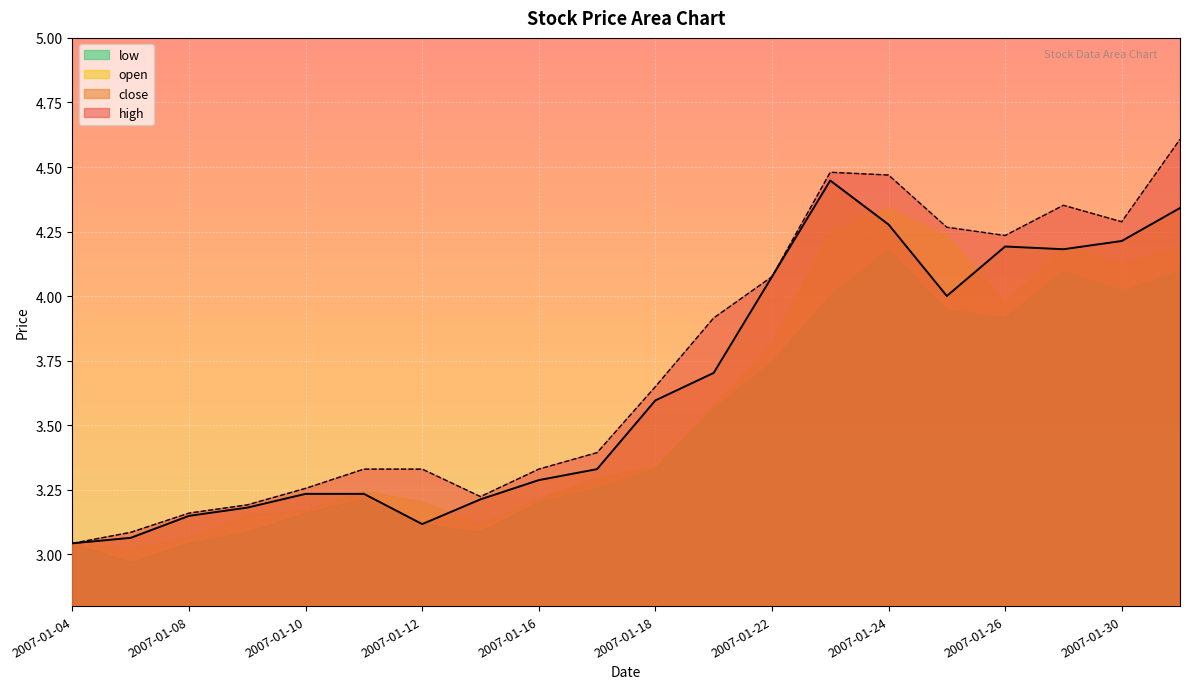

In close, how many points are lower than both neighbors (excluding endpoints)?

3